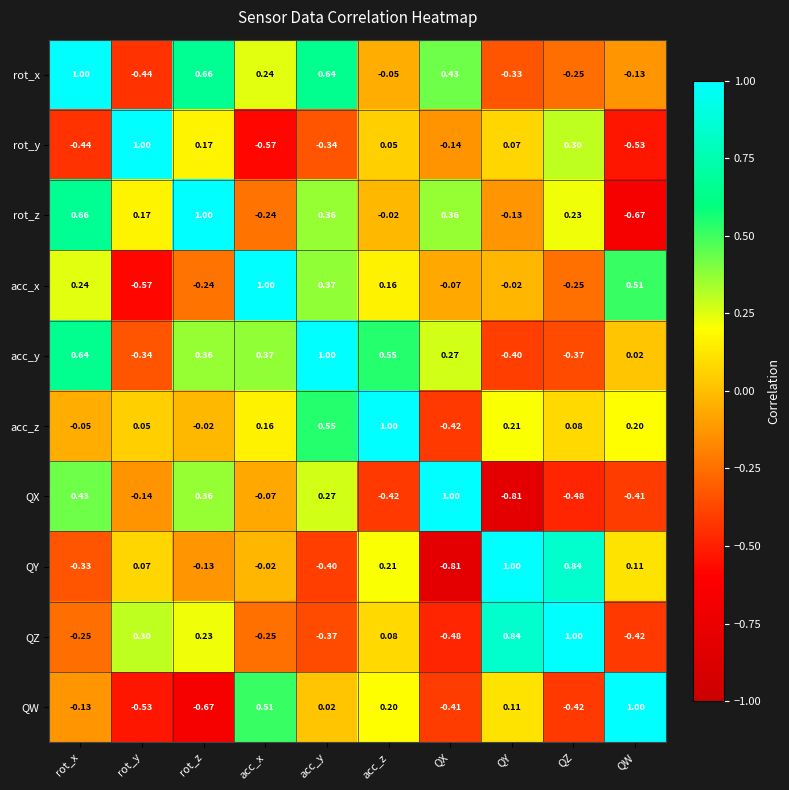

Which category has the highest value in the QY series?

QY